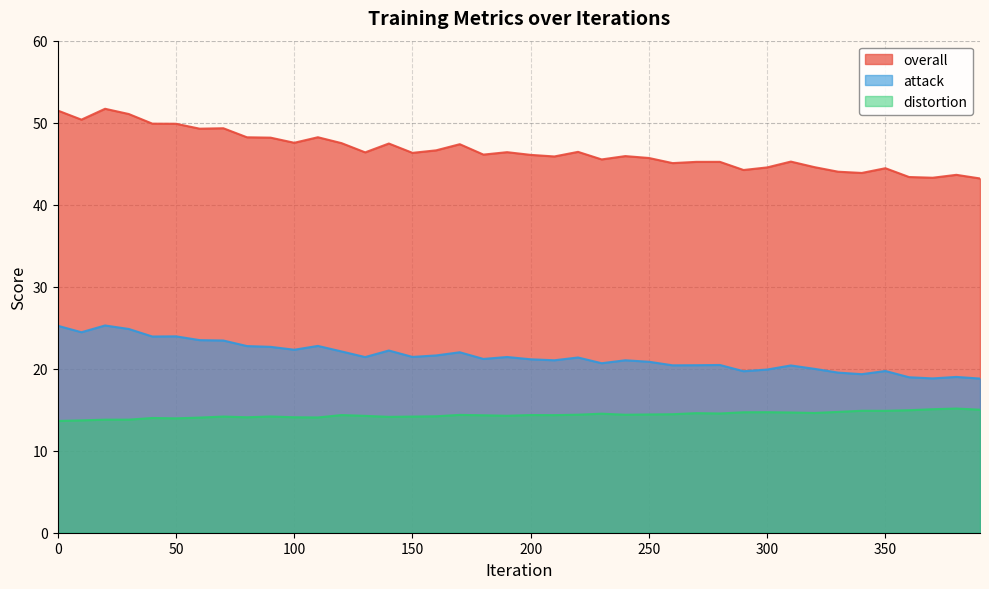

What is the difference between the distortion values at 260 and 380?

0.7